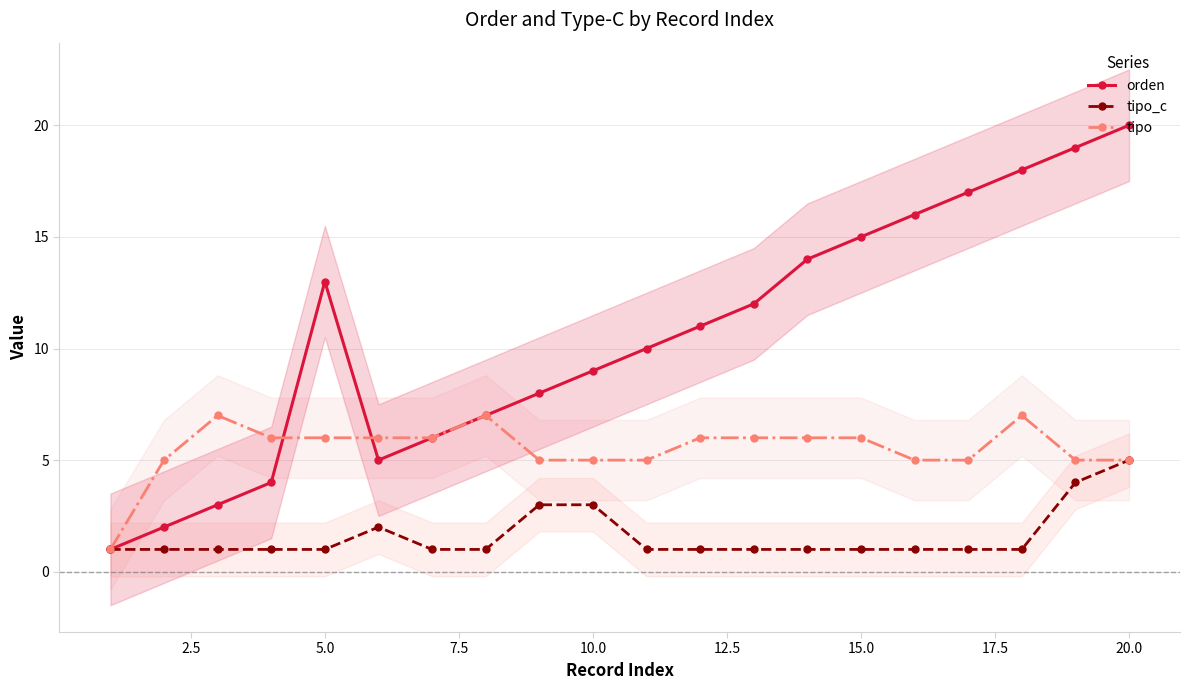

True or false: tipo_c and tipo intersect in this chart.

False